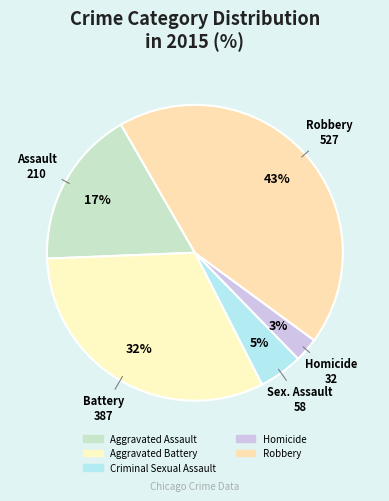

To the nearest percent, what portion does Aggravated Assault represent?

17%